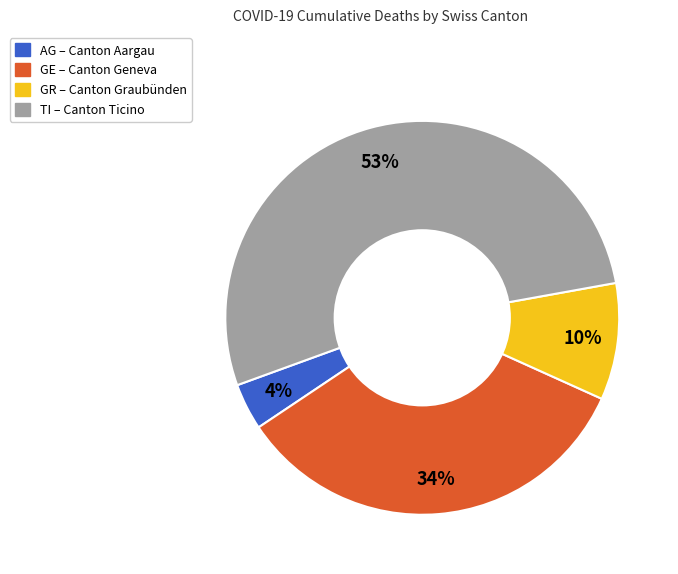

Combined, do GR and GE account for over 50%?

No